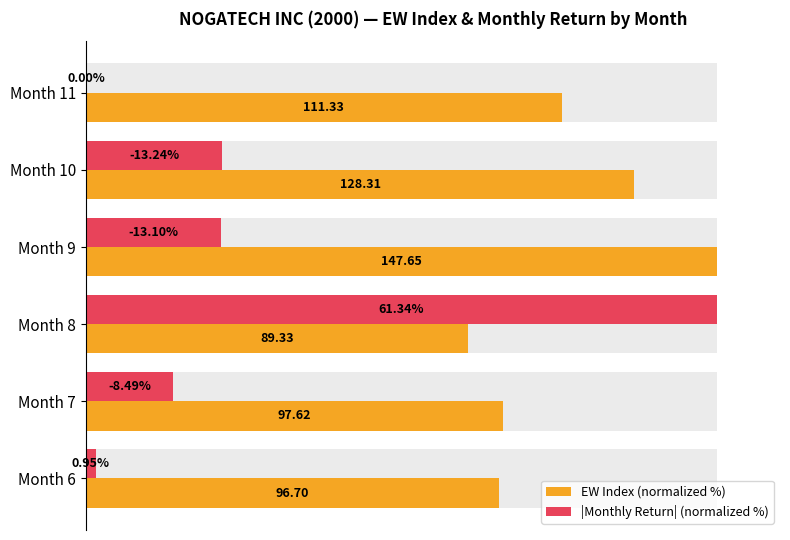

Reading left to right, what are all the values shown in this chart?

EW Index (normalized %): 65.5	66.1	60.5	100.0	86.9	75.4
|Monthly Return| (normalized %): 1.6	13.8	100.0	21.4	21.6	0.0